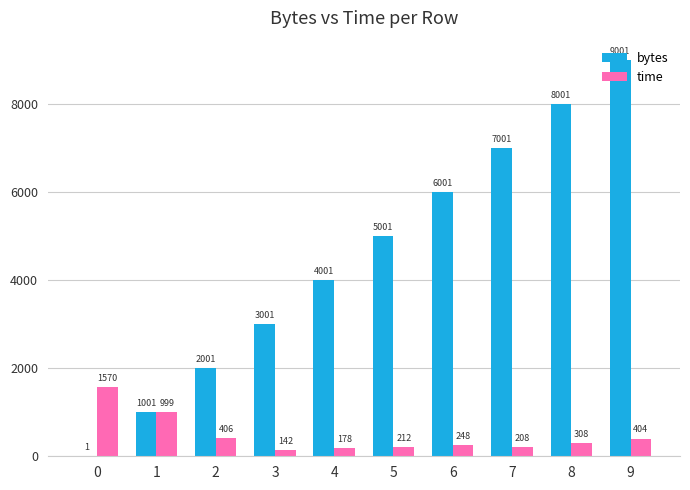

Between 3 and 7, which series saw the biggest shift?

bytes